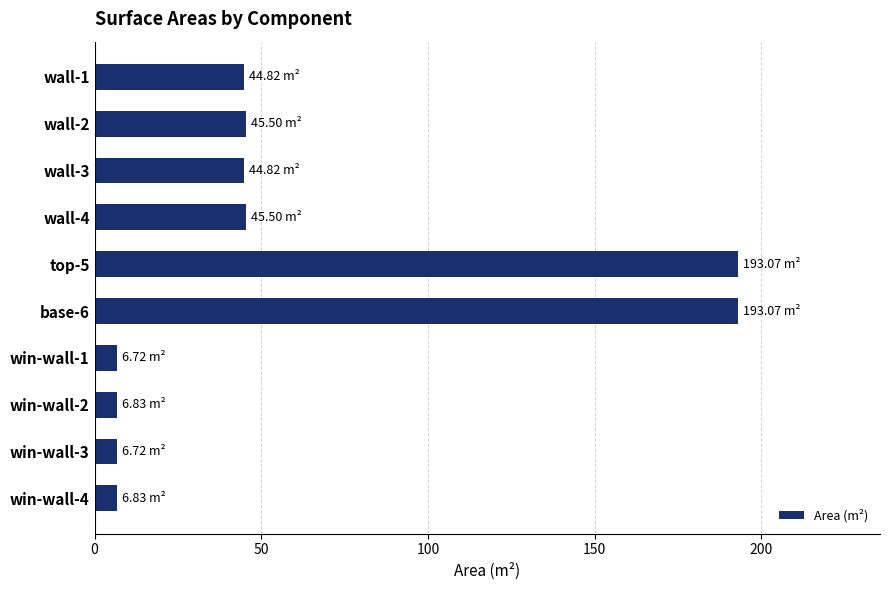

What is the sum of the values at wall-4 and wall-1?

90.3